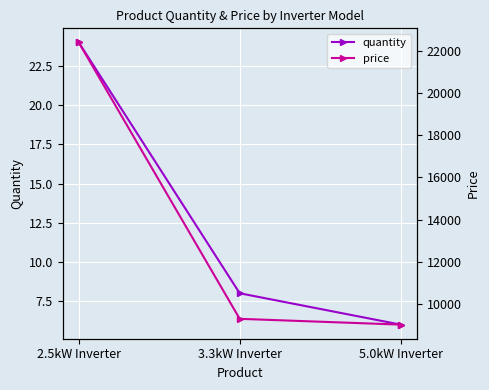

Where is price nearest to the value 15711?

3.3kW Inverter